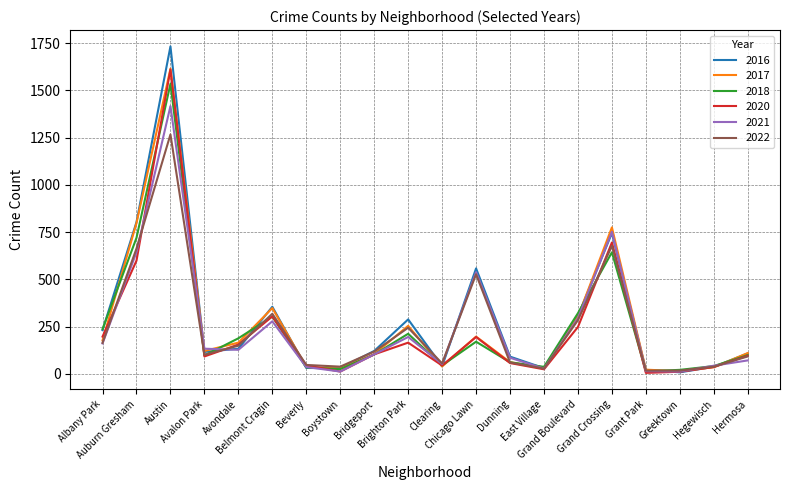

In 2022, how many points are higher than both neighbors (excluding endpoints)?

5